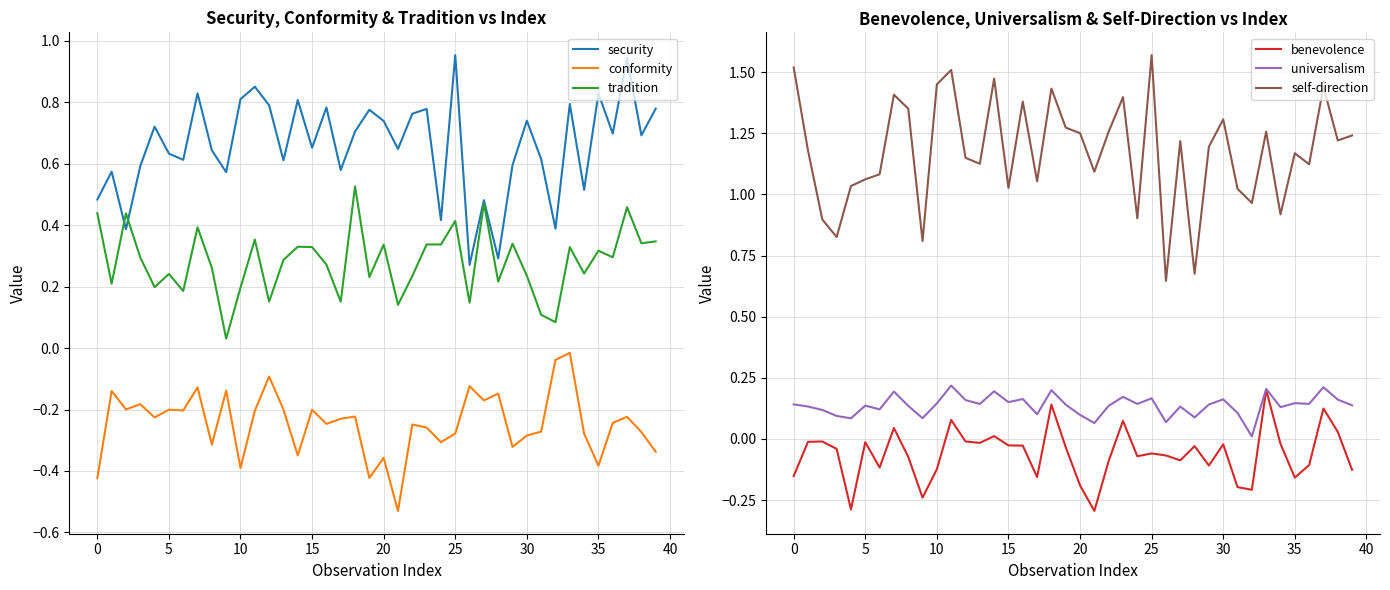

At how many categories does at least one series exceed 0?

40